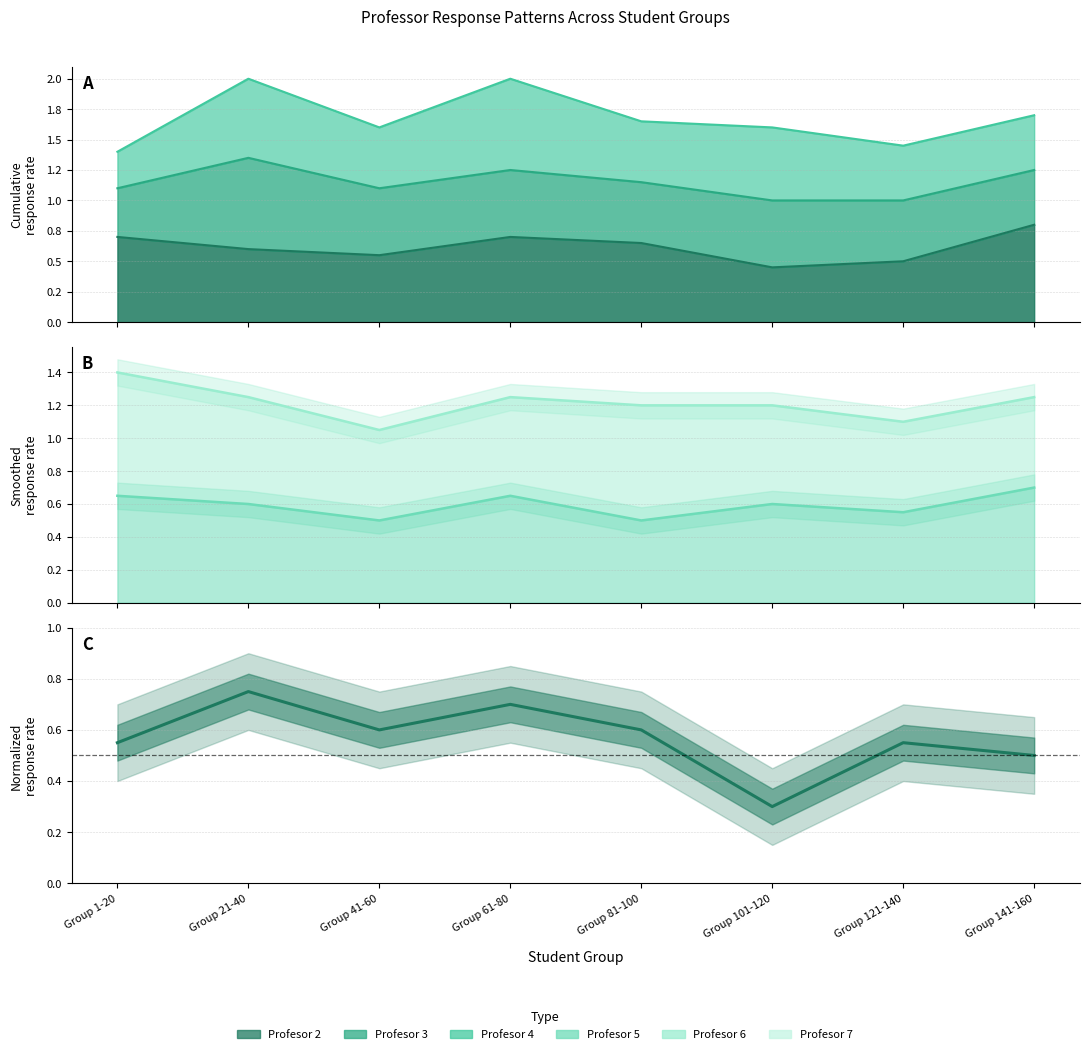

List the labels in order of value, smallest first.

Group 101-120, Group 141-160, Group 1-20, Group 121-140, Group 41-60, Group 81-100, Group 61-80, Group 21-40